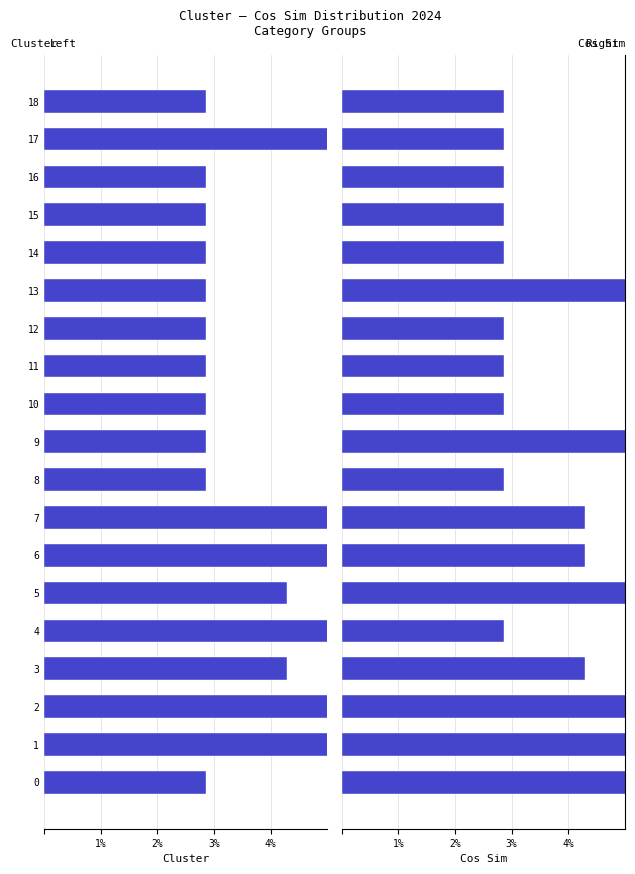

Reading left to right, transcribe all the data shown in this chart.

Cluster: -2.9	-8.6	-28.6	-4.3	-5.7	-4.3	-5.7	-5.7	-2.9	-2.9	-2.9	-2.9	-2.9	-2.9	-2.9	-2.9	-2.9	-5.7	-2.9
Cos Sim: 5.7	15.7	20.0	4.3	2.9	5.7	4.3	4.3	2.9	5.7	2.9	2.9	2.9	5.7	2.9	2.9	2.9	2.9	2.9